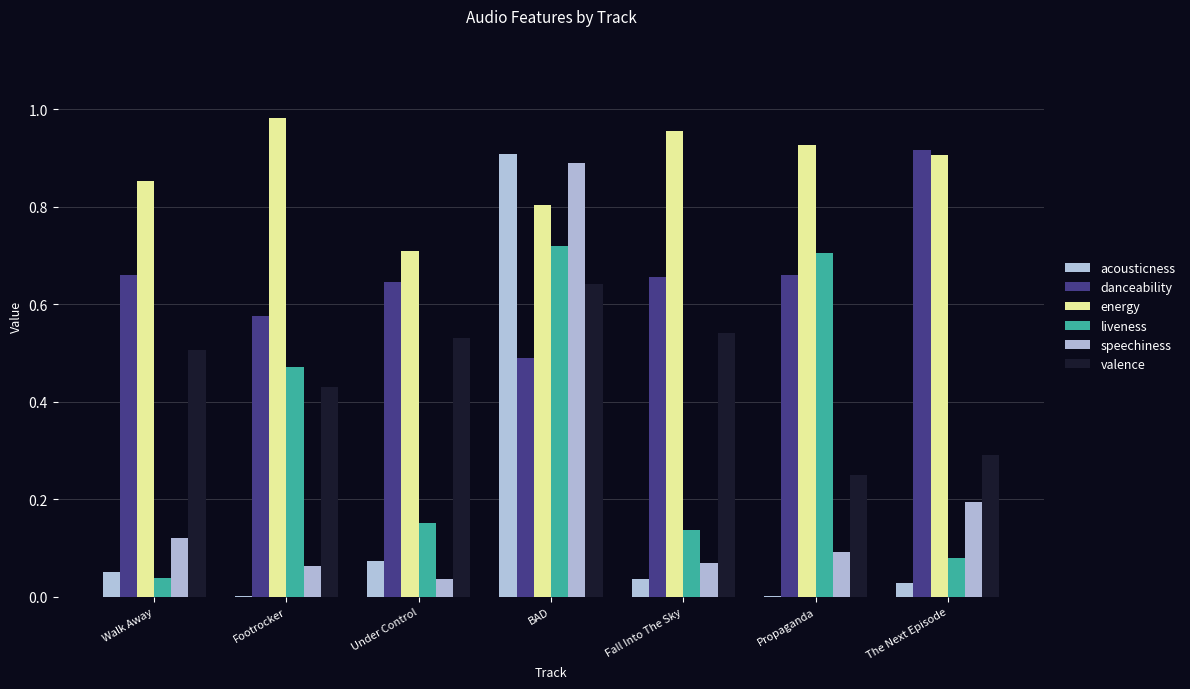

How many groups of bars are there?

7